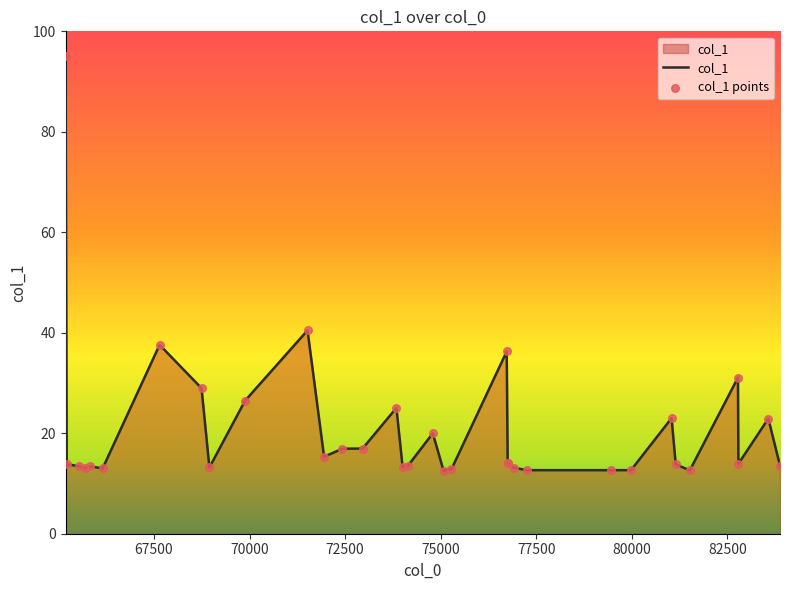

At how many categories does at least one series exceed 51?

1